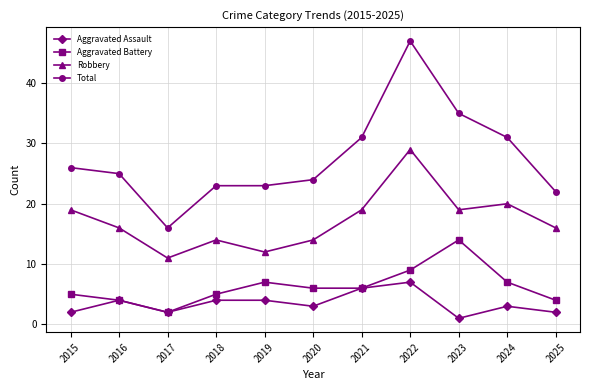

How many interior local valleys does the Aggravated Assault series have?

3